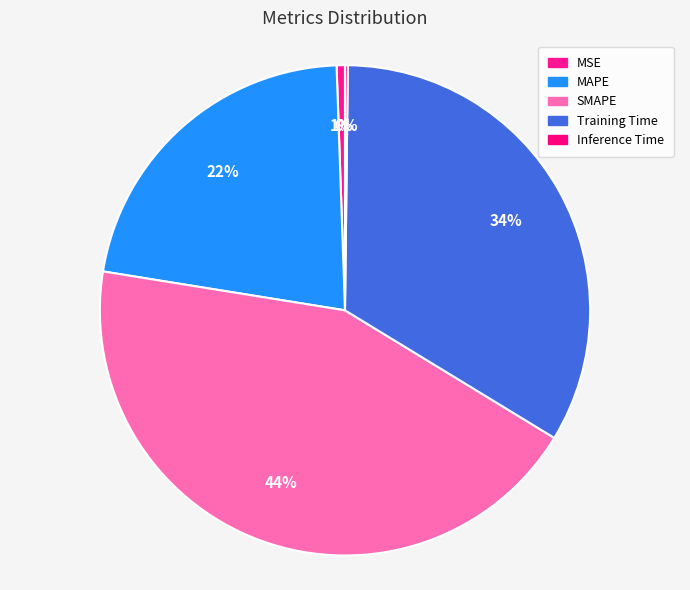

Which category has the biggest portion of the pie?

SMAPE